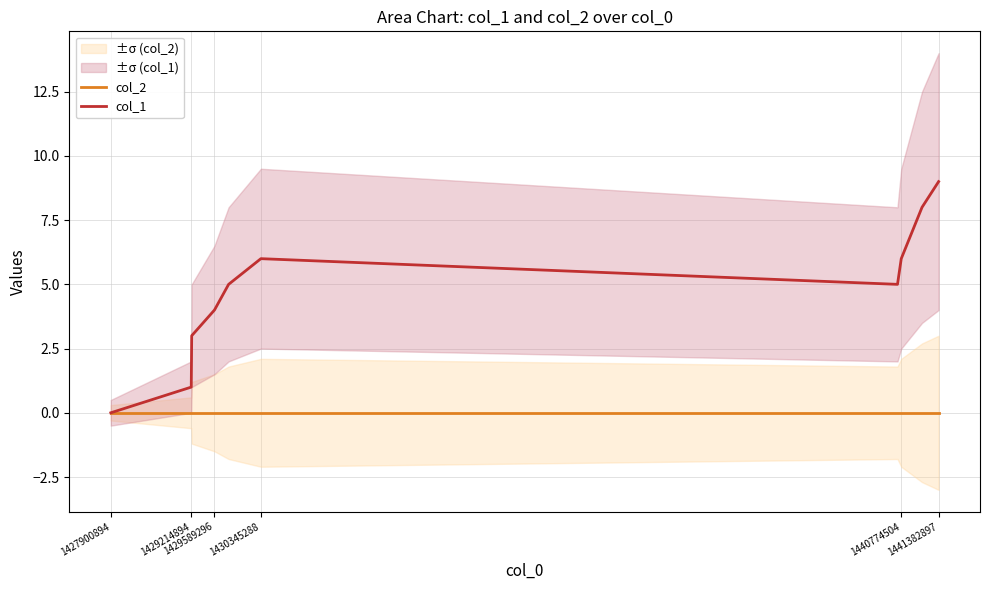

What is the difference between the second highest and minimum values in the col_1 series?

8